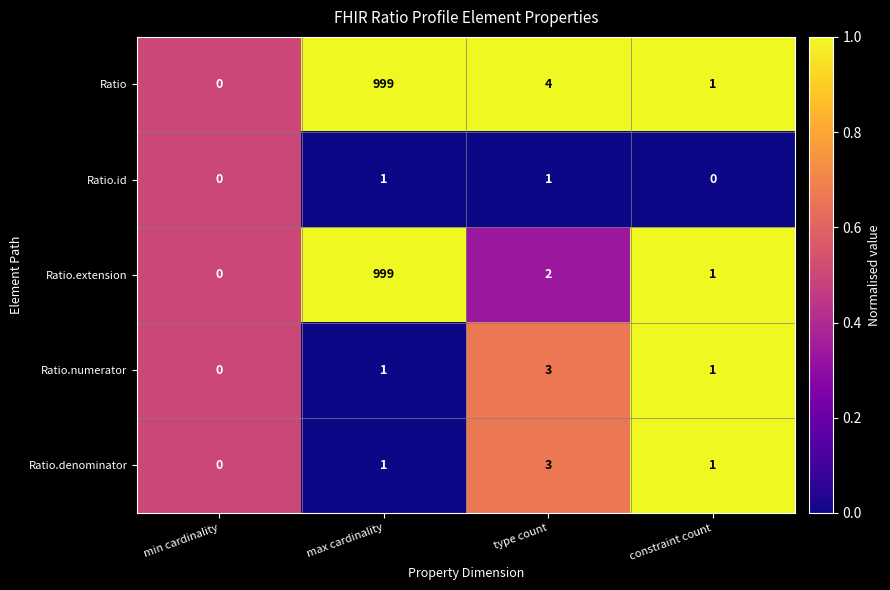

What is the average value of the Ratio series?

251